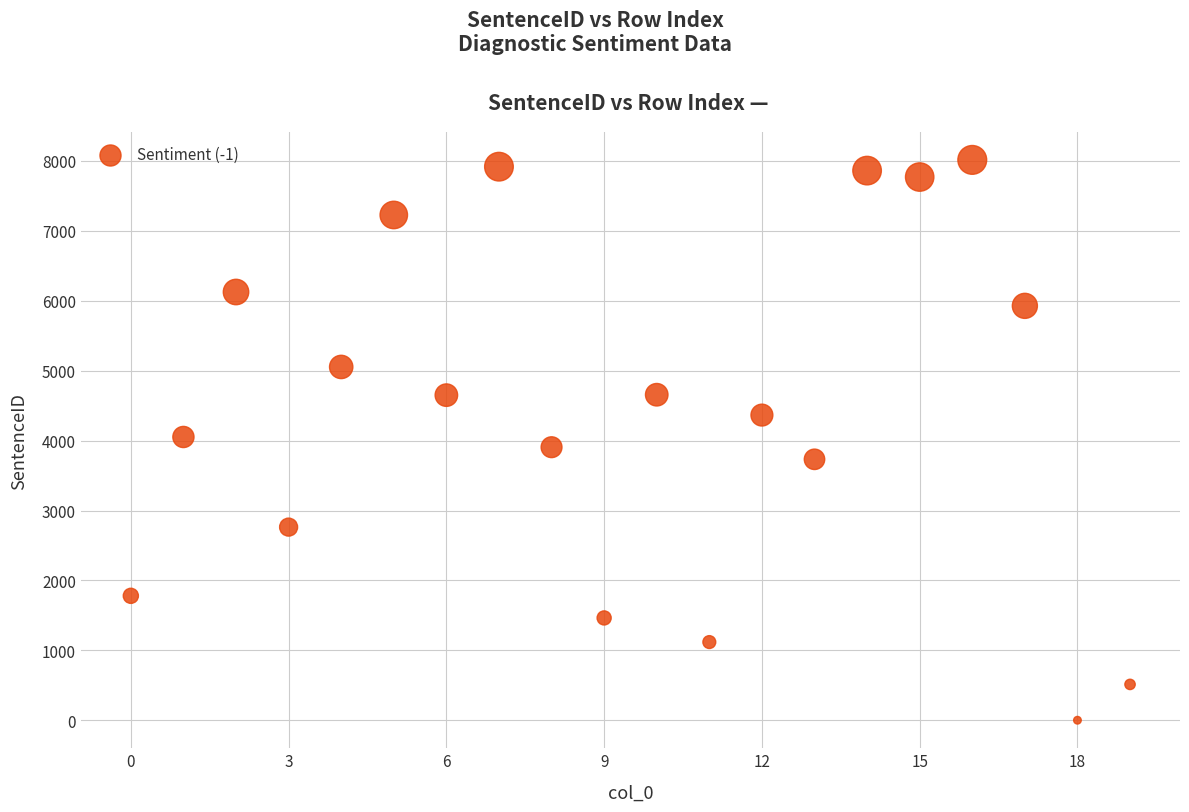

What is the range of Y values (max minus min)?

8008